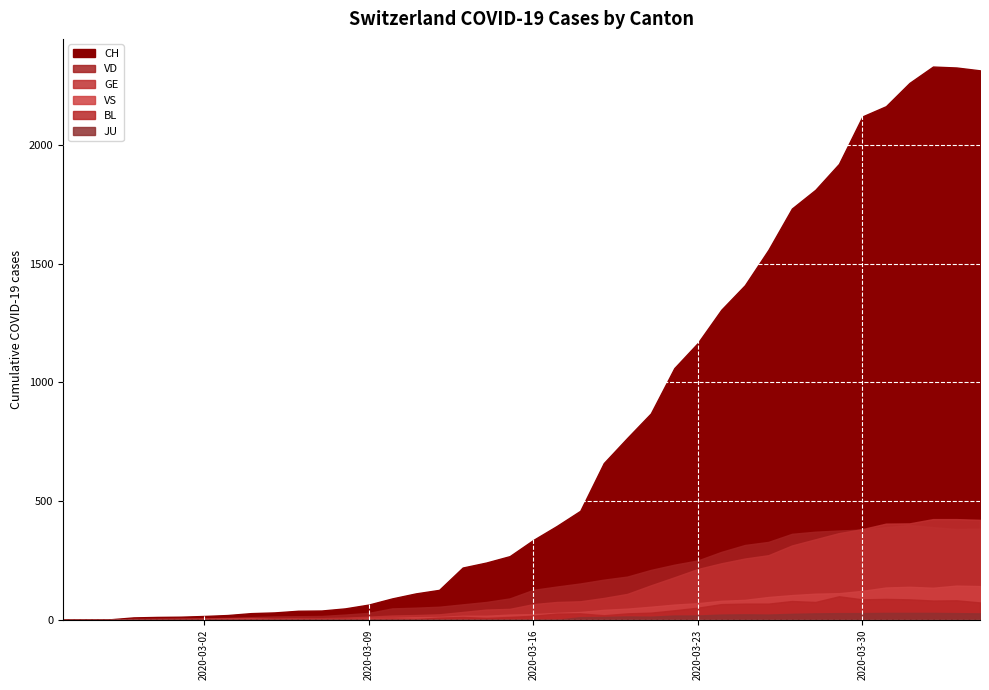

Reading left to right, list all the values displayed in this chart.

CH: 0=0	1=1	2=2	3=10	4=12	5=13	6=16	7=20	8=28	9=31	10=38	11=39	12=48	13=64	14=90	15=111	16=126	17=220	18=241	19=268	20=336	21=395	22=459	23=660	24=766	25=869	26=1060	27=1166	28=1306	29=1409	30=1558	31=1732	32=1811	33=1920	34=2120	35=2163	36=2261	37=2330	38=2326	39=2314
GE: 0=0	1=1	2=1	3=2	4=3	5=3	6=3	7=4	8=4	9=5	10=7	11=7	12=9	13=13	14=18	15=20	16=23	17=33	18=43	19=46	20=66	21=75	22=78	23=92	24=109	25=145	26=179	27=214	28=238	29=258	30=272	31=313	32=339	33=365	34=382	35=405	36=406	37=424	38=424	39=421
JU: 0=0	1=0	2=0	3=0	4=0	5=0	6=0	7=0	8=0	9=0	10=0	11=0	12=0	13=0	14=0	15=0	16=0	17=0	18=0	19=0	20=0	21=0	22=11	23=12	24=14	25=13	26=18	27=18	28=22	29=23	30=22	31=25	32=27	33=28	34=28	35=29	36=29	37=29	38=28	39=27
VD: 0=0	1=0	2=0	3=4	4=4	5=4	6=6	7=8	8=11	9=14	10=15	11=16	12=22	13=29	14=48	15=51	16=55	17=65	18=75	19=90	20=126	21=140	22=153	23=169	24=182	25=210	26=232	27=250	28=286	29=315	30=328	31=362	32=371	33=376	34=380	35=390	36=399	37=390	38=382	39=384
VS: 0=0	1=0	2=0	3=3	4=3	5=4	6=4	7=5	8=6	9=3	10=3	11=0	12=3	13=7	14=8	15=11	16=12	17=17	18=17	19=22	20=24	21=29	22=33	23=42	24=47	25=55	26=64	27=70	28=80	29=84	30=96	31=104	32=110	33=112	34=122	35=136	36=139	37=135	38=144	39=142
BL: 0=0	1=0	2=0	3=0	4=1	5=1	6=1	7=1	8=1	9=1	10=4	11=4	12=4	13=4	14=5	15=3	16=9	17=12	18=8	19=12	20=17	21=26	22=27	23=19	24=27	25=30	26=40	27=51	28=66	29=68	30=68	31=79	32=75	33=99	34=86	35=88	36=86	37=81	38=82	39=73